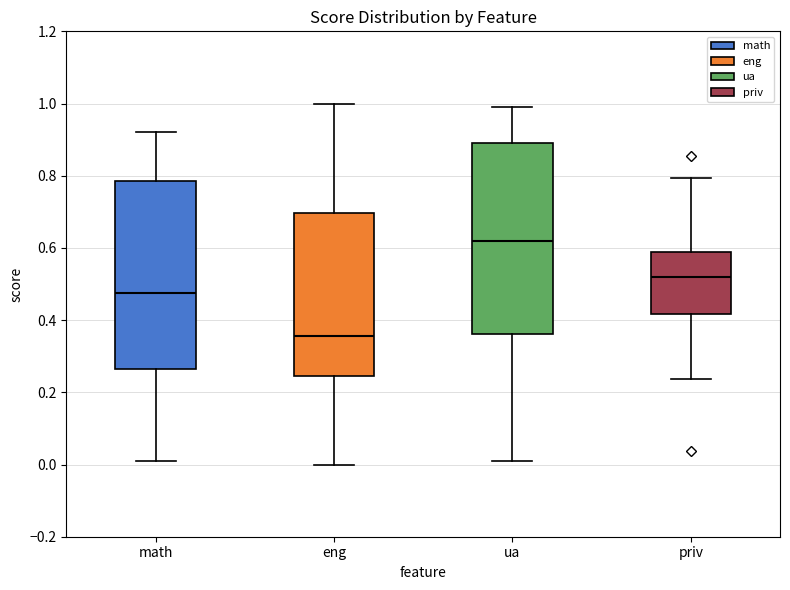

Where is the upper edge of the box for eng on the y-axis? The values are not printed on the chart, so give them approximately, as read against the axis.

0.70